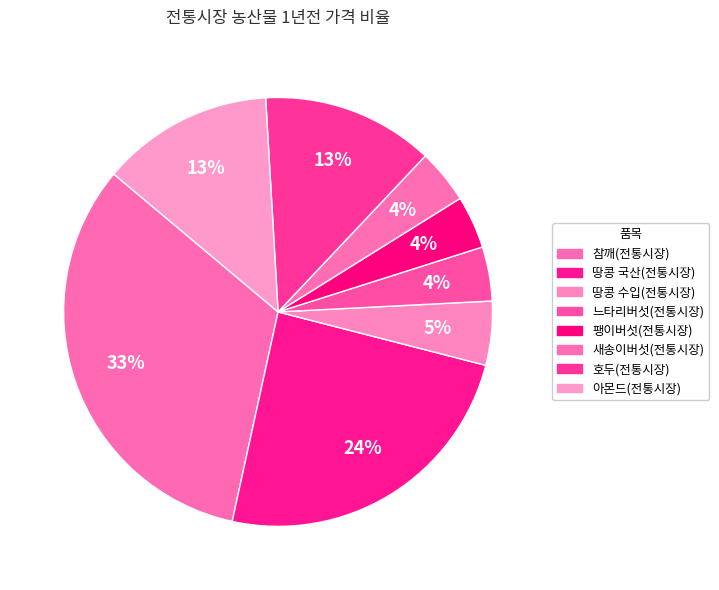

Count the number of slices in the pie.

8